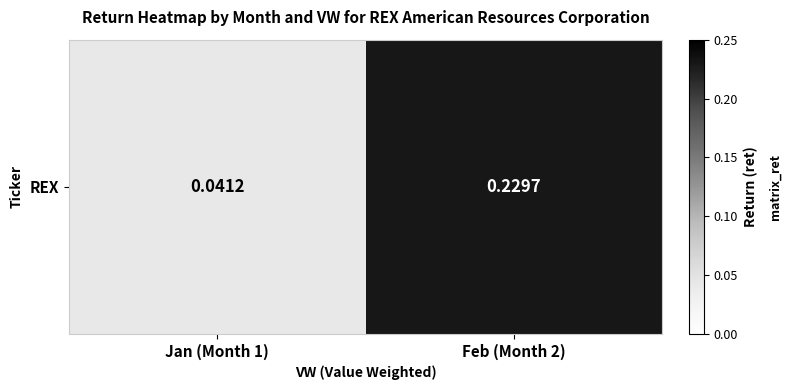

Reading left to right, transcribe all the data shown in this chart.

Jan (Month 1)=0.0	Feb (Month 2)=0.2